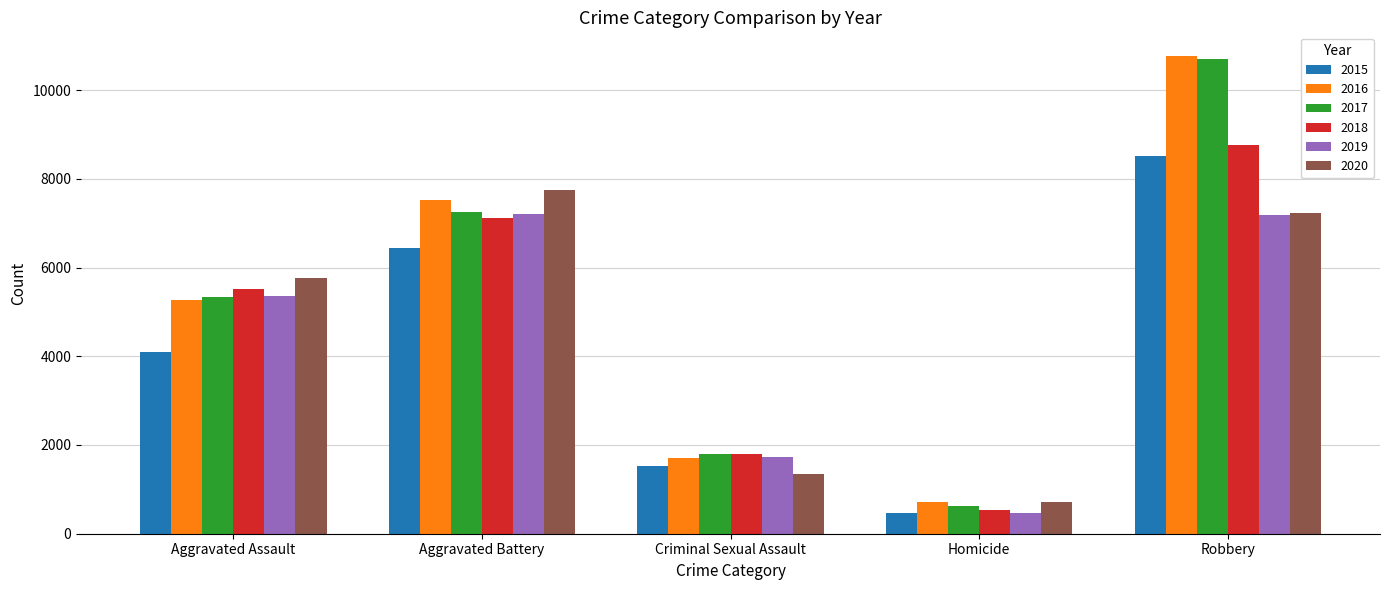

What is the average value of the 2020 series?

4557